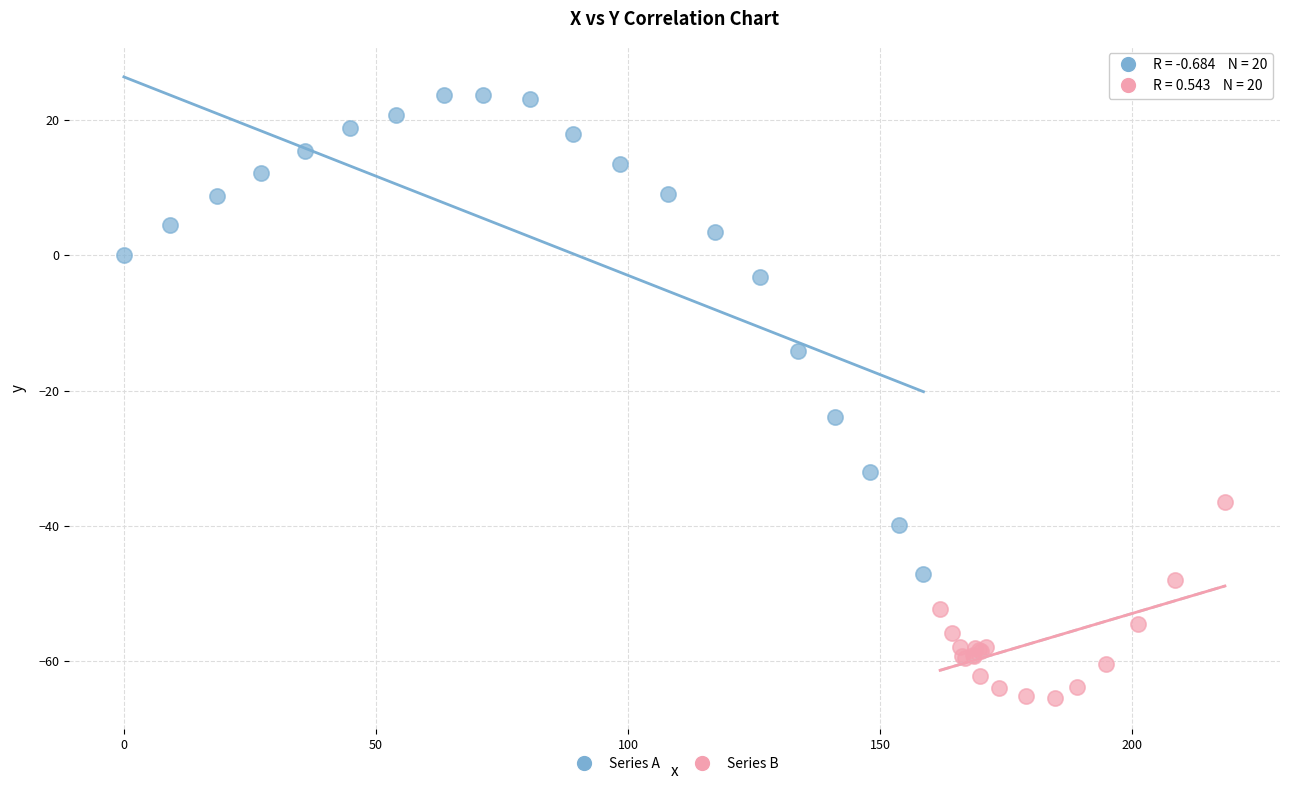

What are all the series names shown in the legend?

Series A, Series B